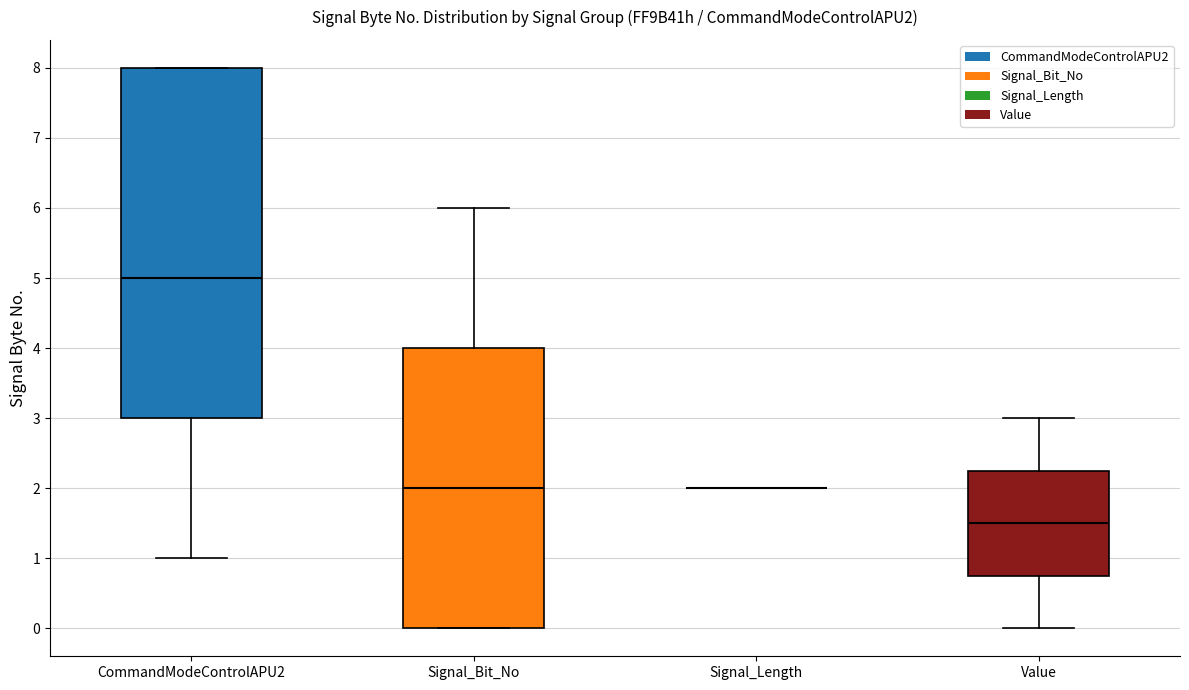

Where does the upper whisker of the box for Signal_Bit_No end on the y-axis? The values are not printed on the chart, so give them approximately, as read against the axis.

6.0